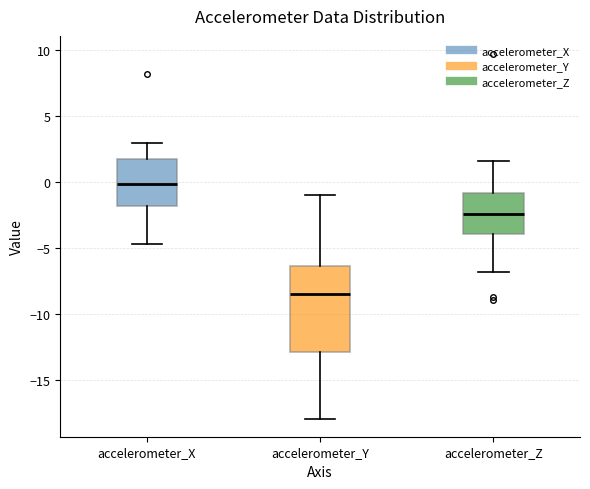

Which box's median line is the lowest?

accelerometer_Y